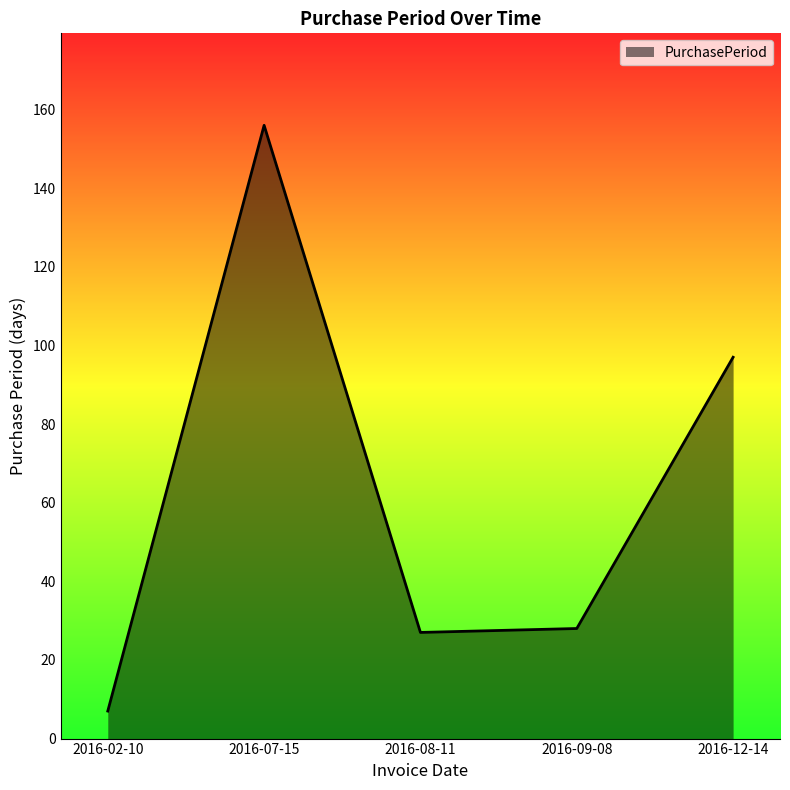

The value at 2016-12-14 is 170. True or false?

False